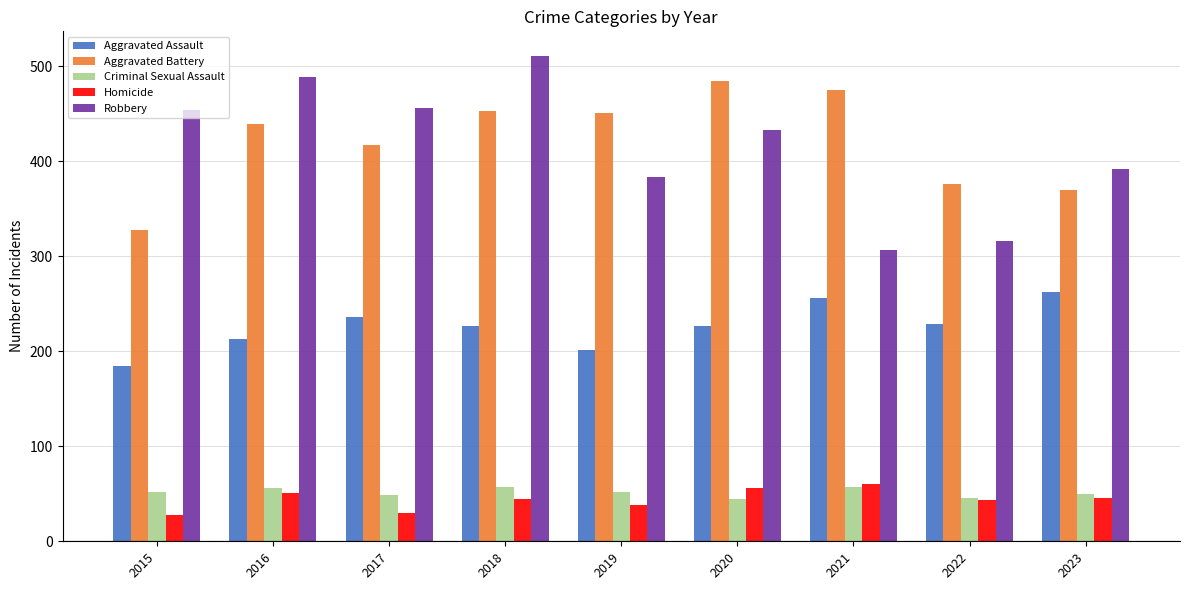

What is the sum of all Robbery values?

3740